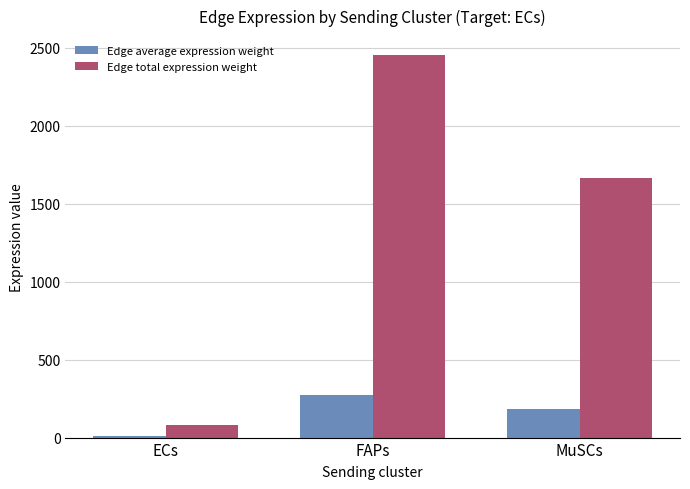

What is the difference between the maximum and minimum values in the Edge total expression weight series?

2374.0